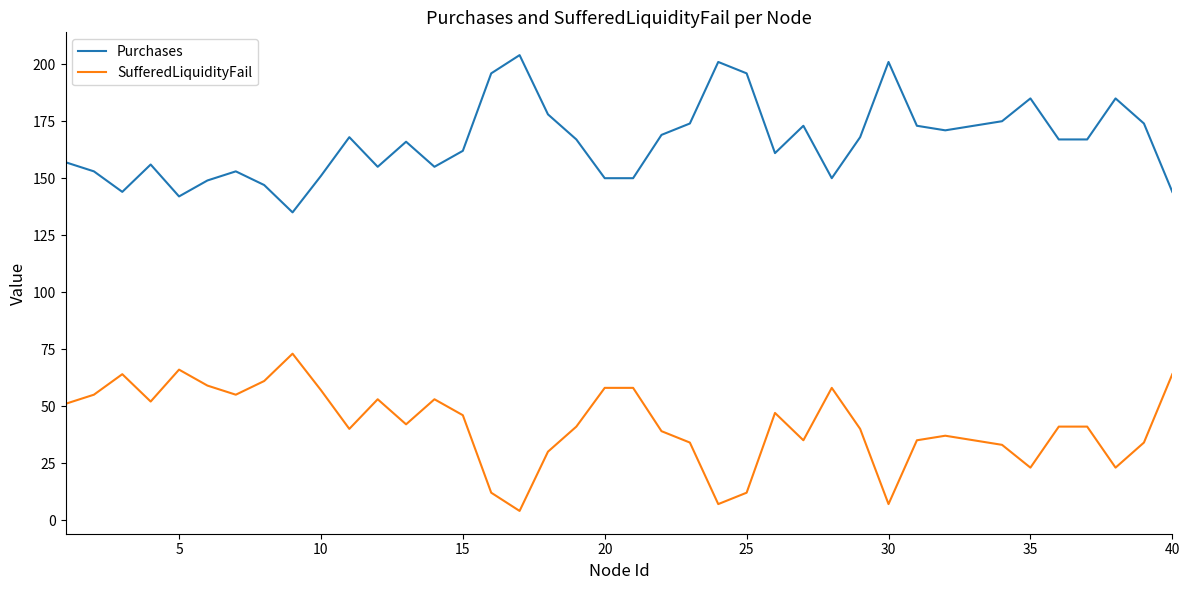

Rank the series by their maximum value, from lowest to highest.

SufferedLiquidityFail, Purchases